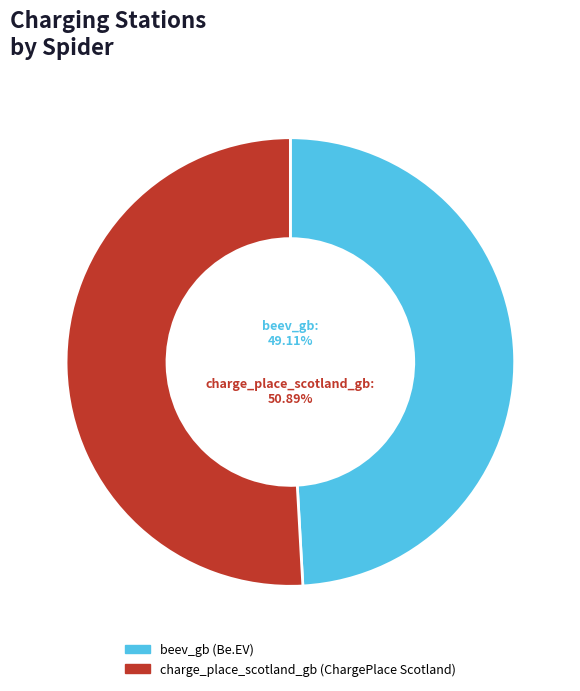

Is there a majority slice in this chart?

Yes